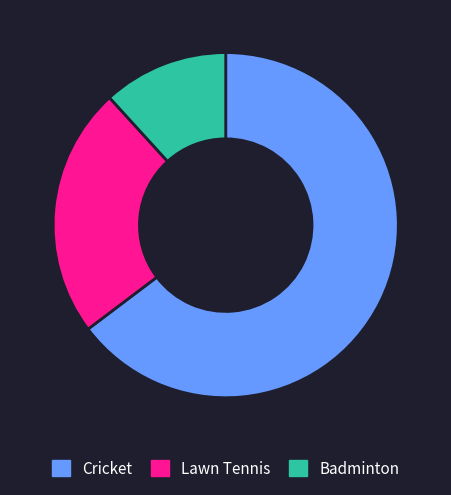

How many segments does this pie chart have?

3